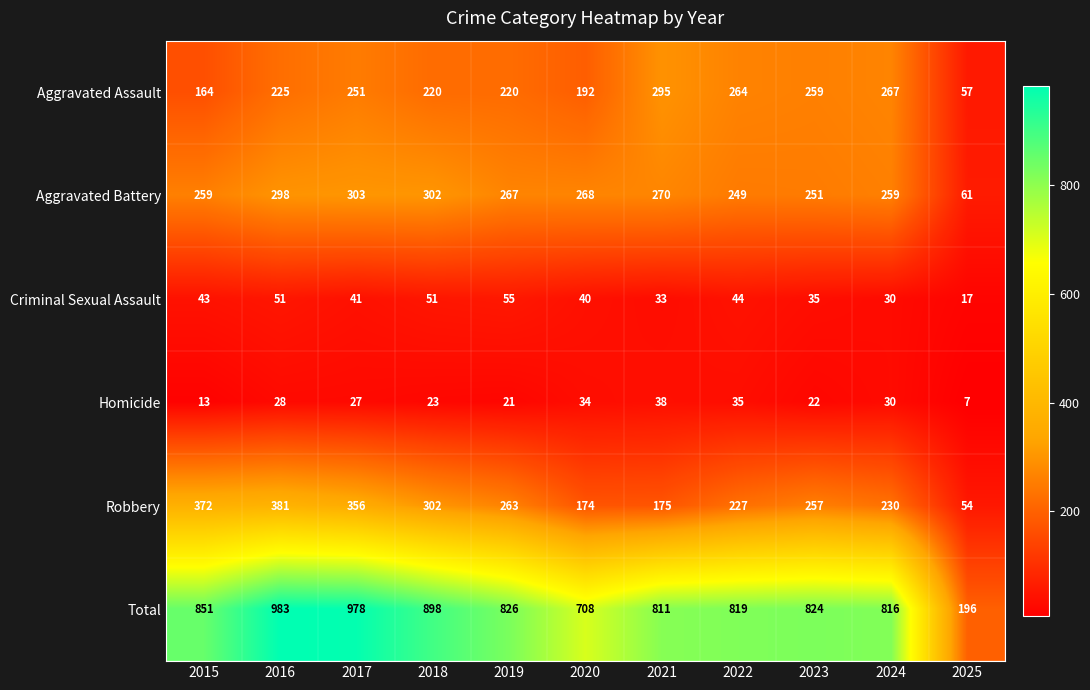

What is the smallest value displayed?

7